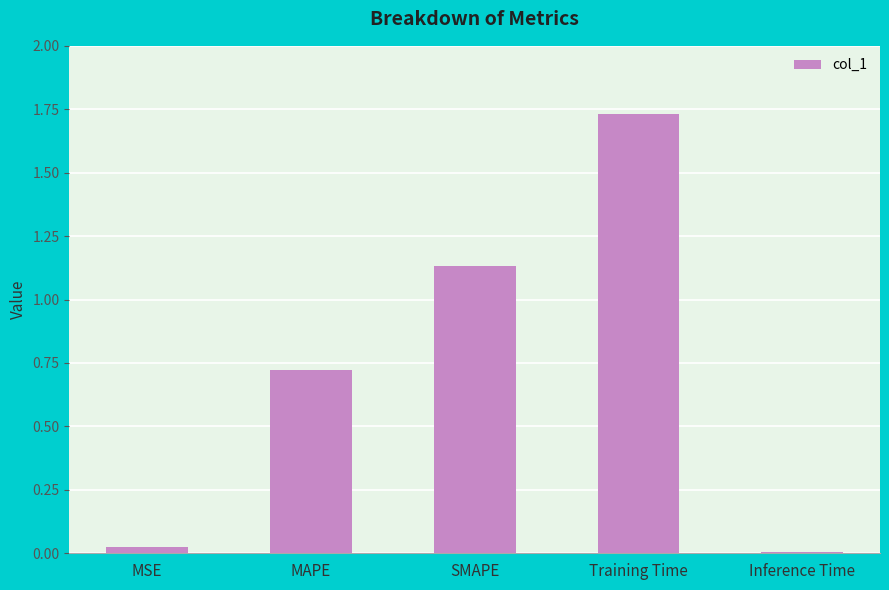

What is the sum of the values at Training Time and MAPE?

2.5